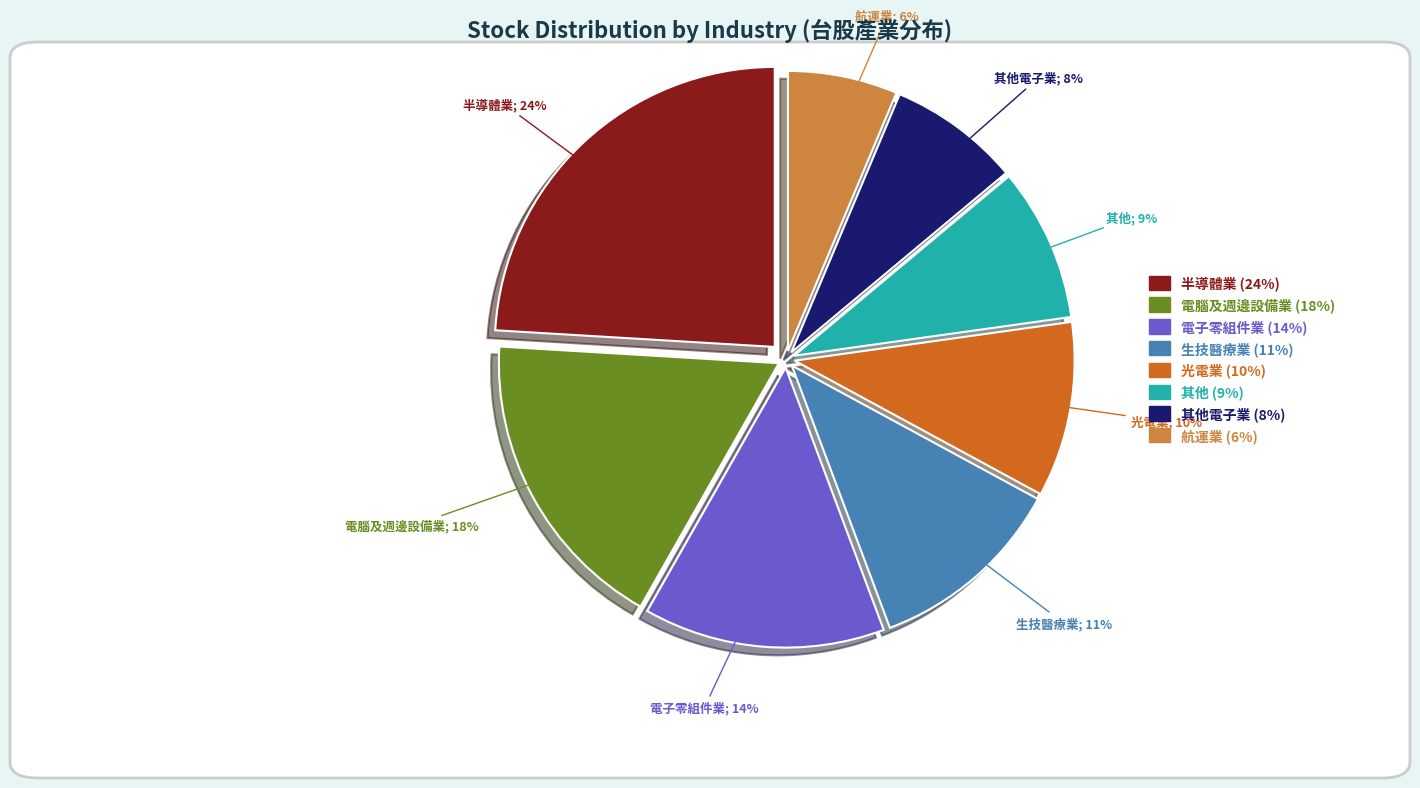

To the nearest percent, what is the average slice percentage?

12%